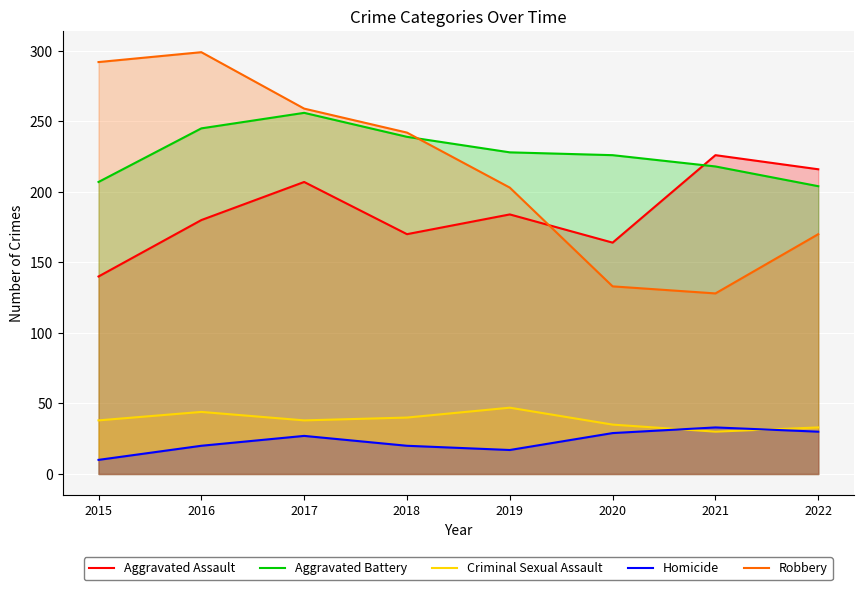

In Criminal Sexual Assault, how many points are higher than both neighbors (excluding endpoints)?

2